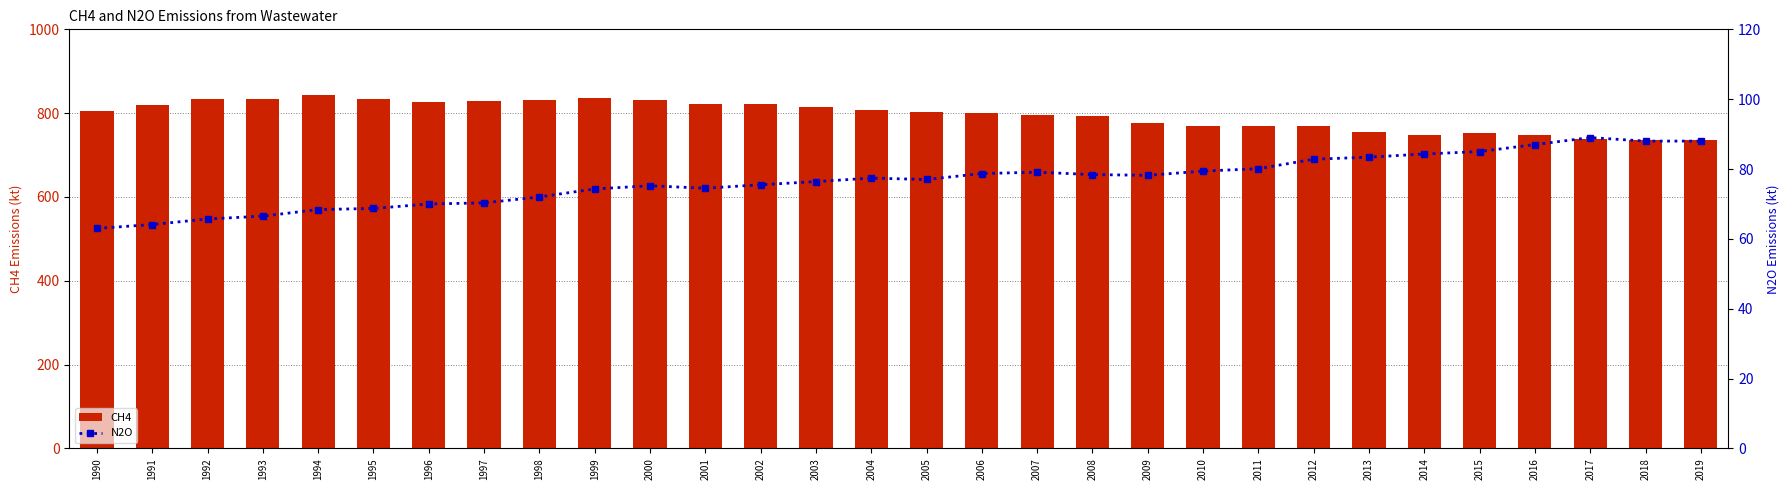

Count the number of categories in the chart.

30